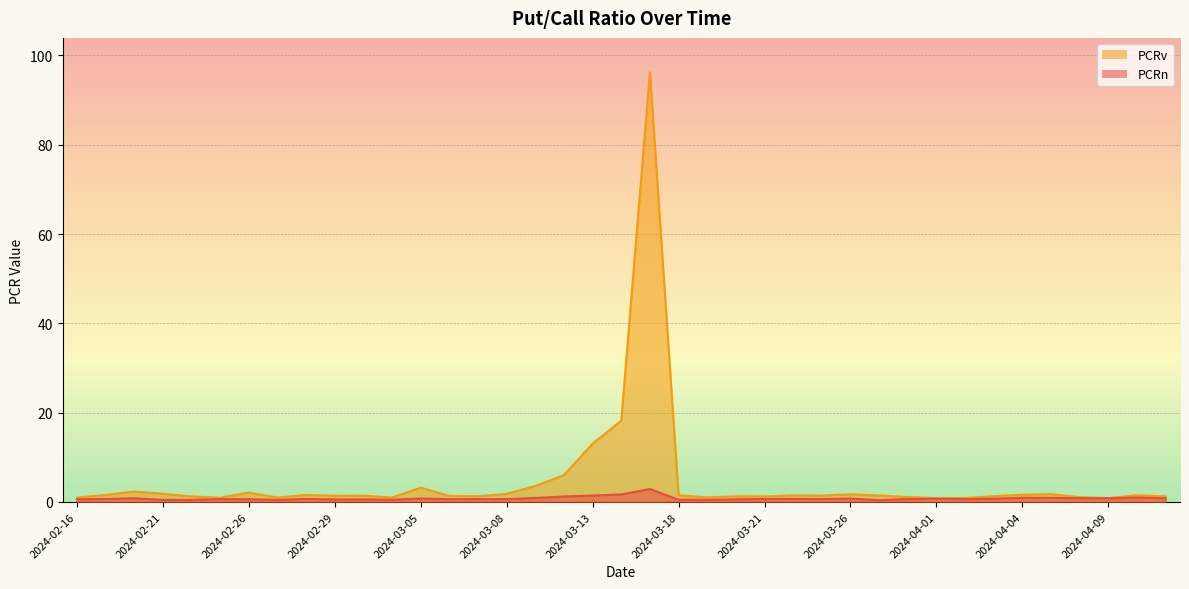

True or false: PCRn and PCRv intersect in this chart.

False